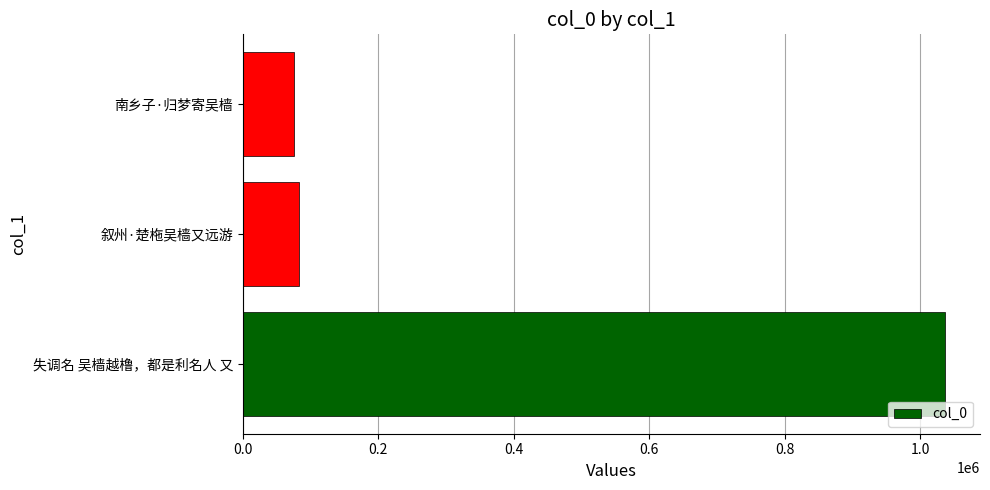

True or false: the data shows 76231 at 南乡子·归梦寄吴樯.

True